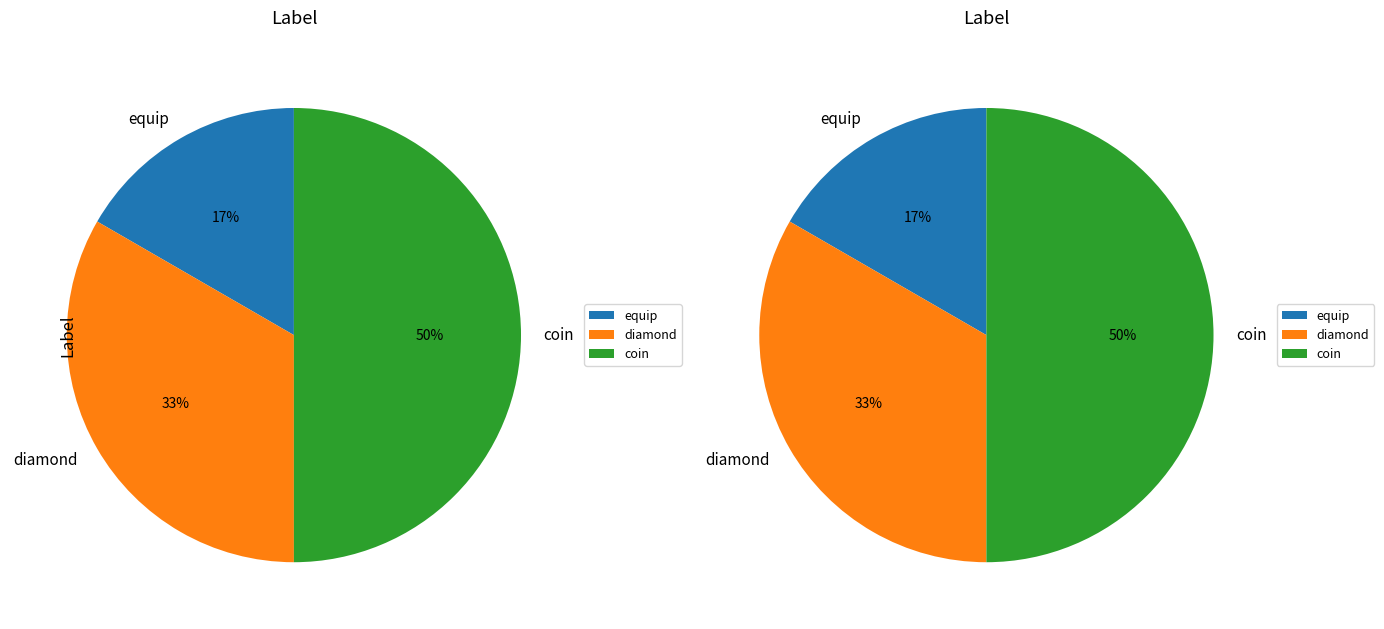

To the nearest percent, what percentage of the pie is diamond?

33%